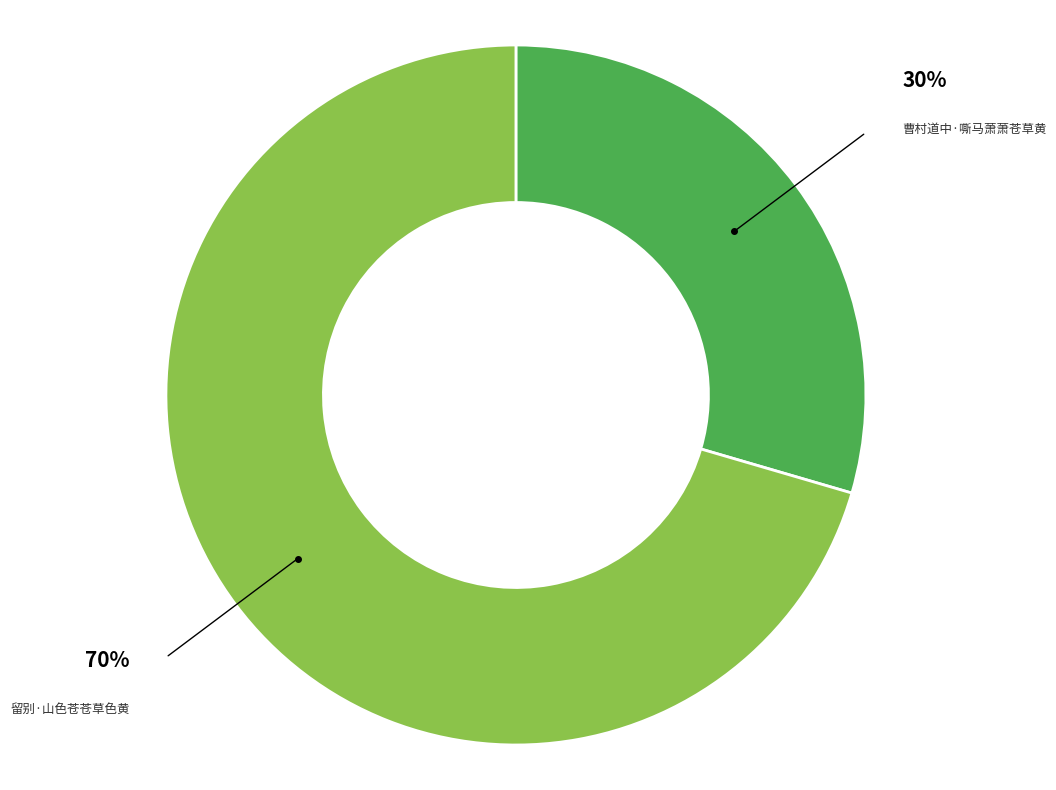

Does any single category account for the majority?

Yes